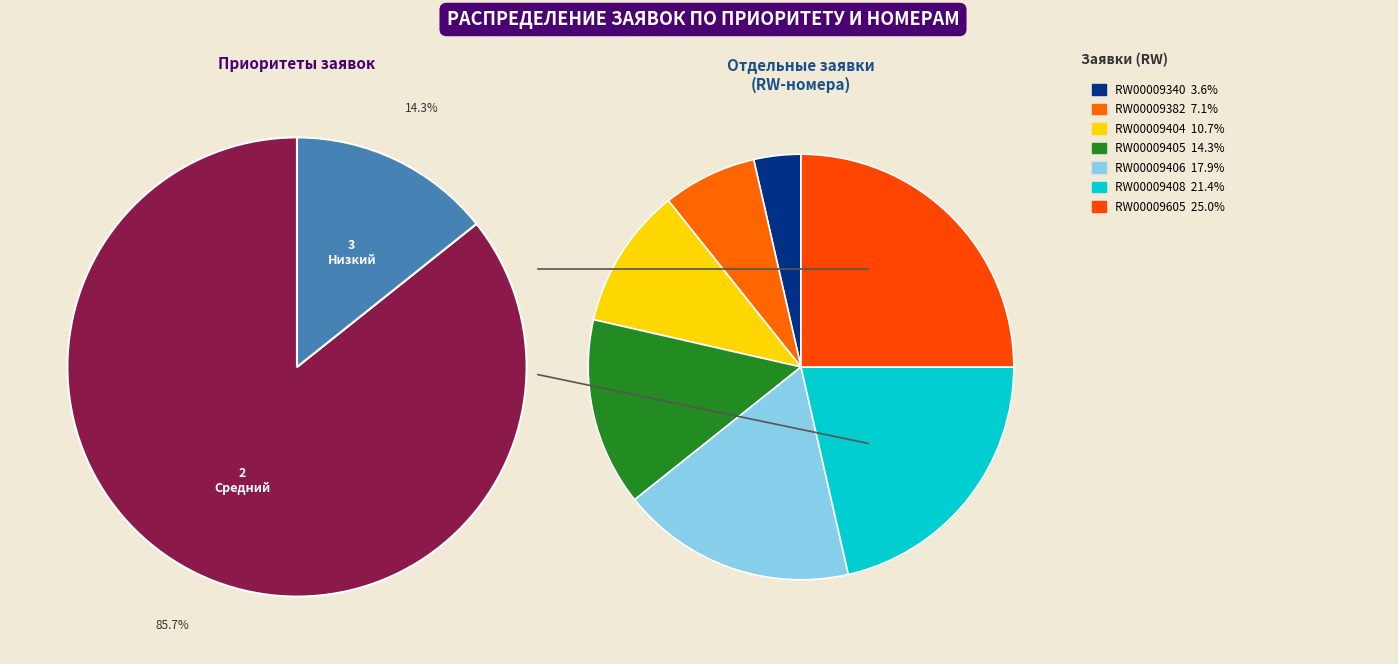

Is it true that RW00009340 is 15% of the pie?

False